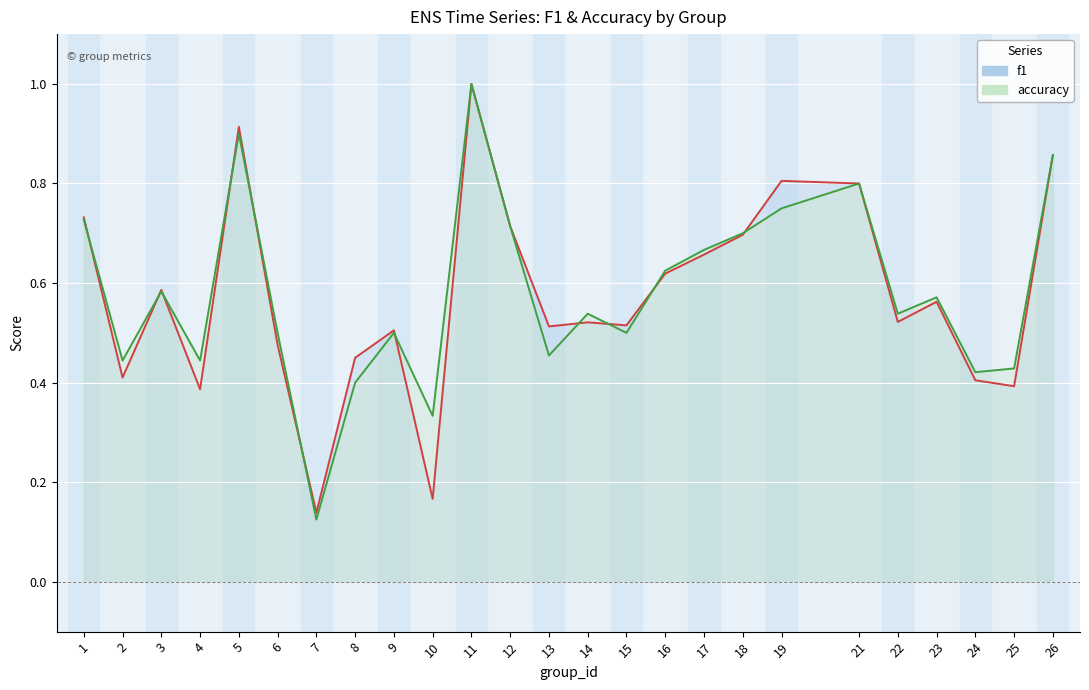

Where is accuracy nearest to the value 0?

7